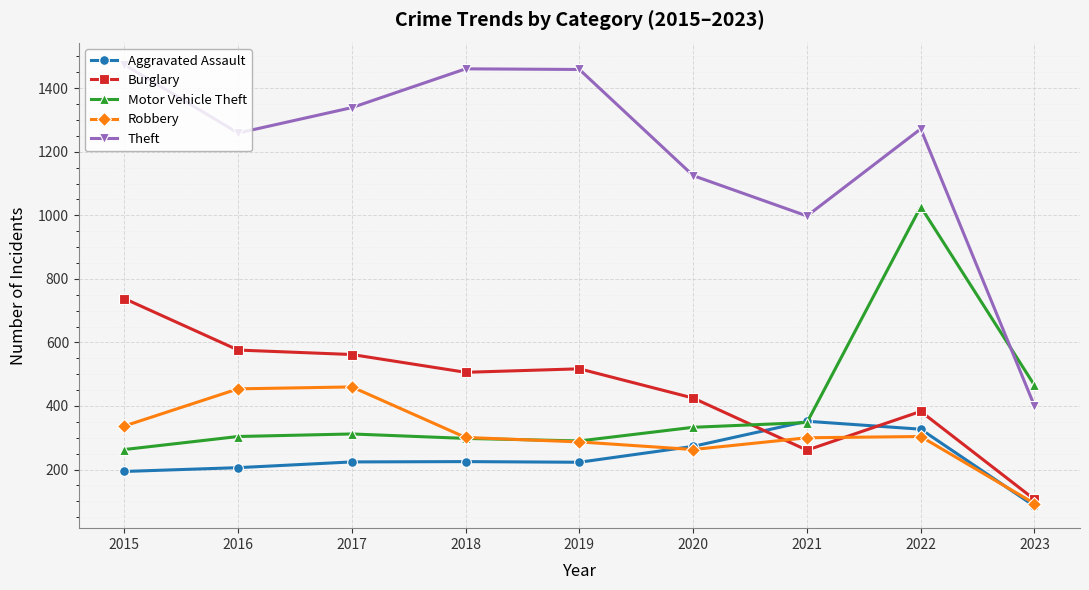

List the series in order of their peak value, highest first.

Theft, Motor Vehicle Theft, Burglary, Robbery, Aggravated Assault